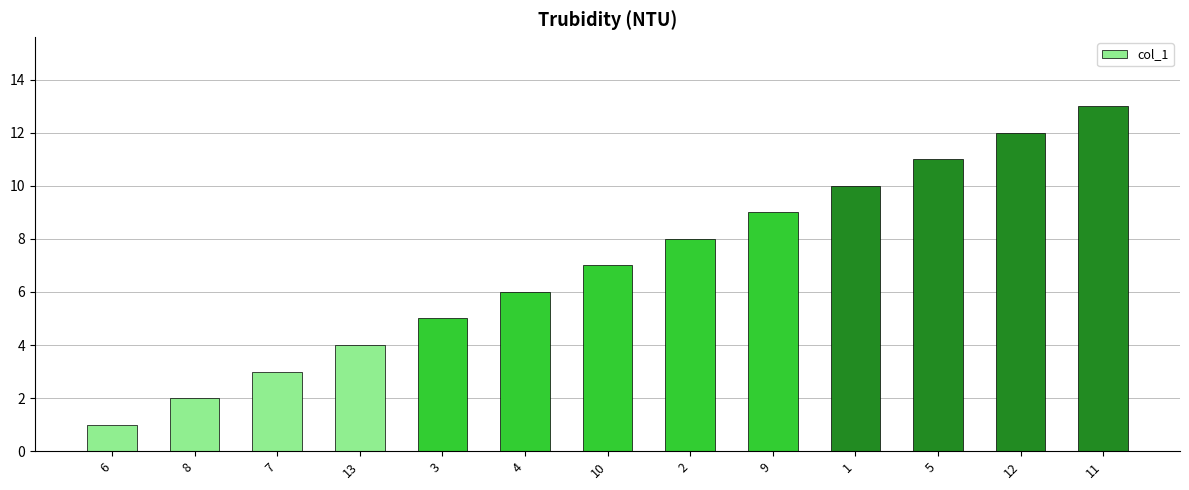

Between 5 and 2, which is larger?

5